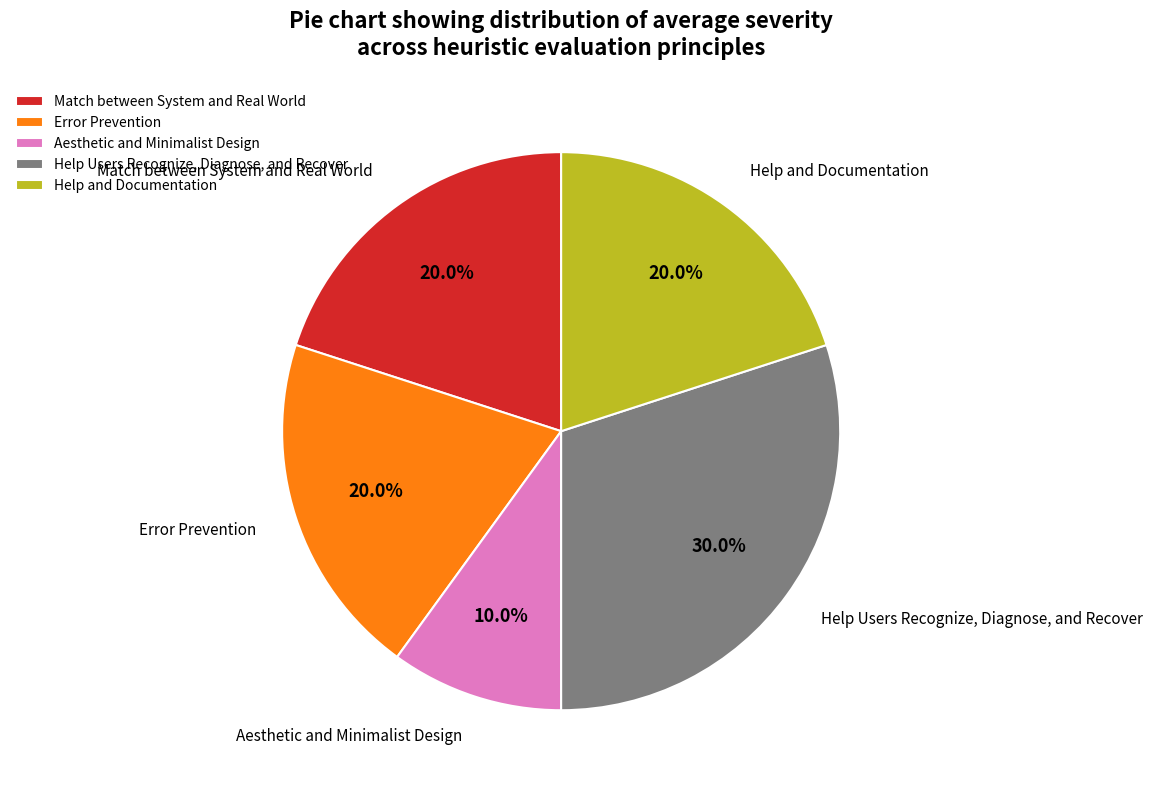

Which slice is the largest?

Help Users Recognize, Diagnose, and Recover